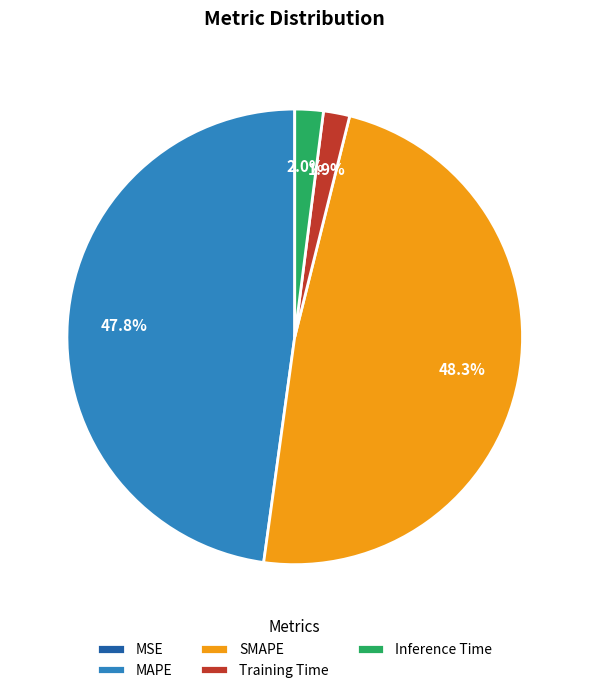

To the nearest percent, what is the combined percentage of Inference Time and Training Time?

4%